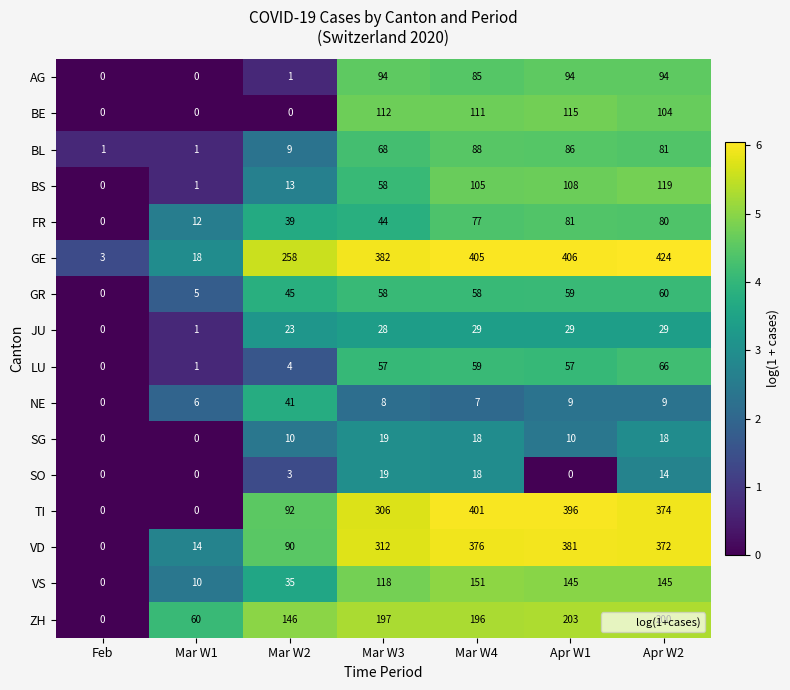

At which label does GE reach its minimum?

Feb